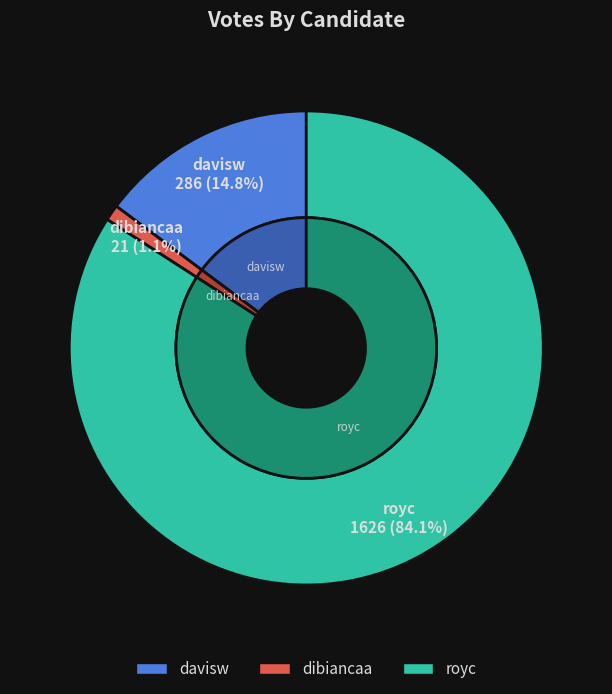

What is the ratio of the value at davisw to the value at royc?

0.2